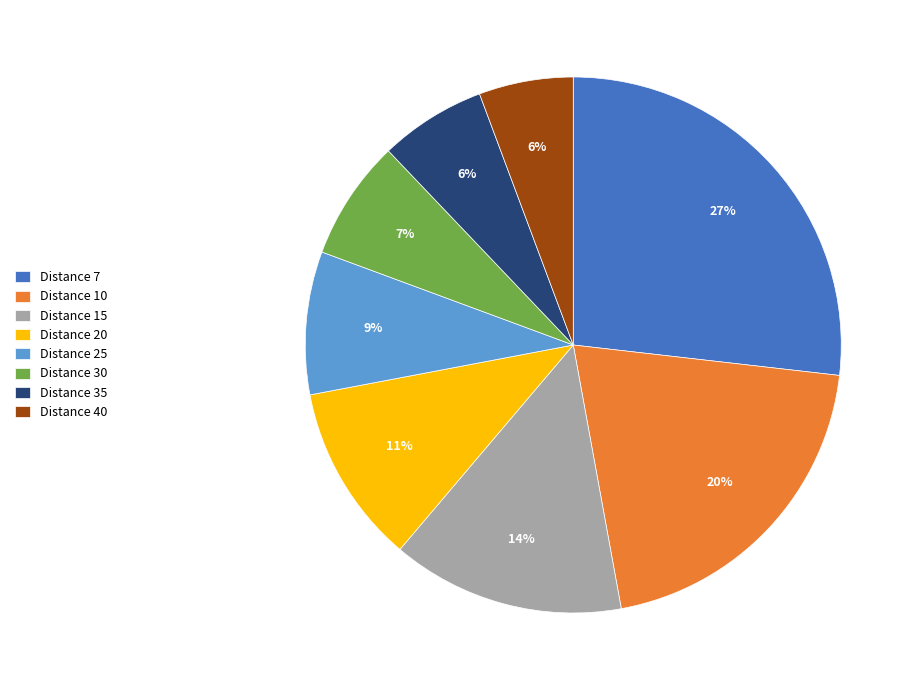

To the nearest percent, what percentage of the pie is Distance 30?

7%